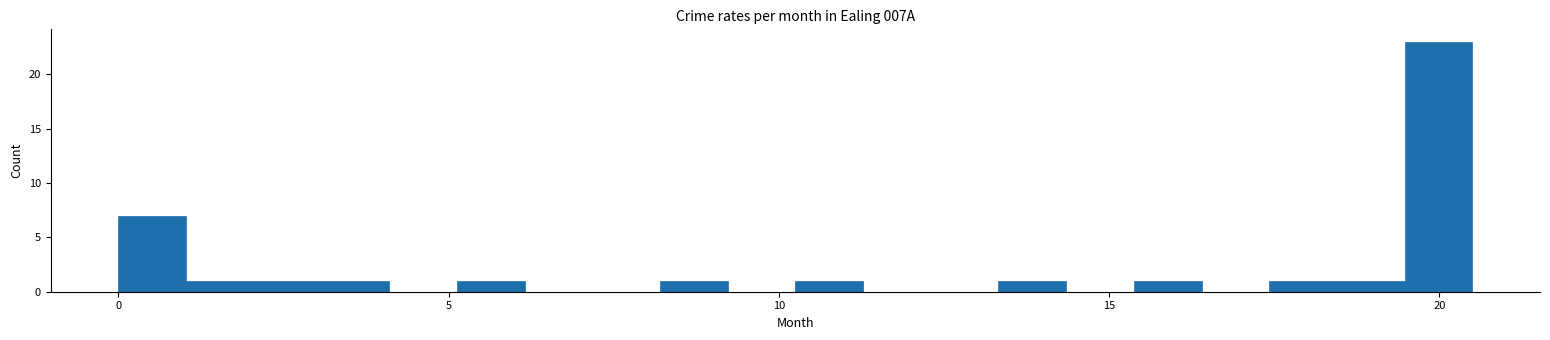

Around what value on the x-axis is the tallest bar? Give the approximate position of its centre, as read against the axis.

20.0